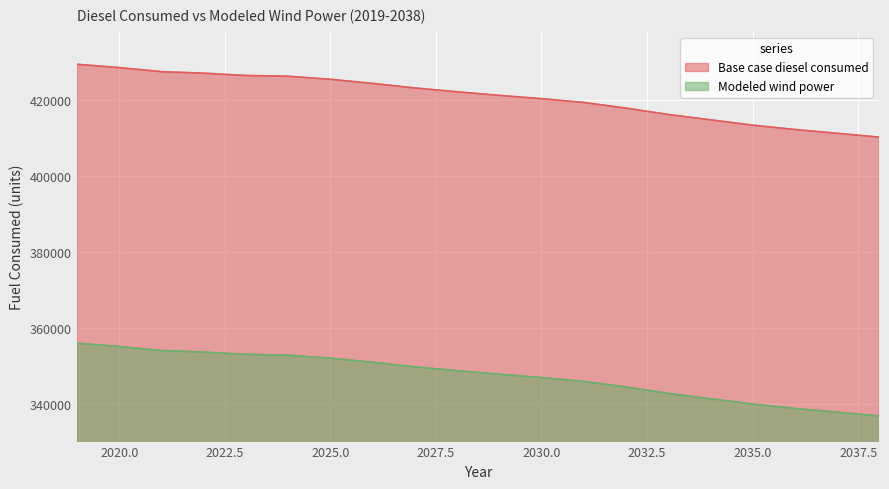

Rank the categories by Base case diesel consumed value from lowest to highest.

2038, 2037, 2036, 2035, 2034, 2033, 2032, 2031, 2030, 2029, 2028, 2027, 2026, 2025, 2024, 2023, 2022, 2021, 2020, 2019